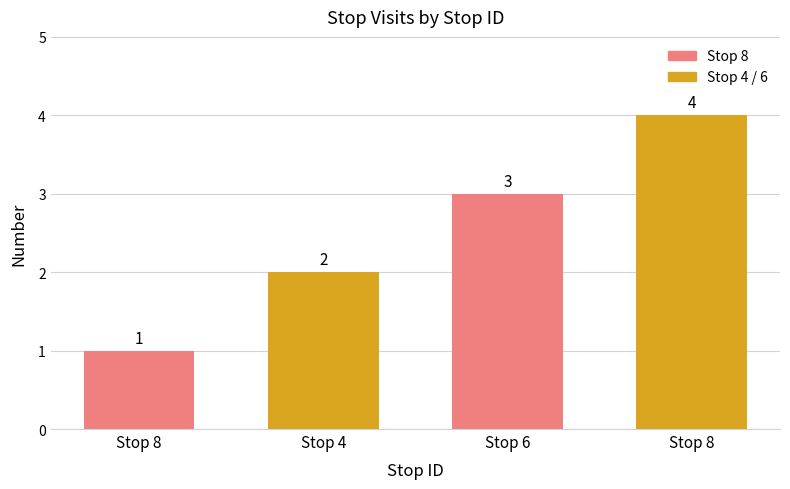

Are the bars horizontal?

No